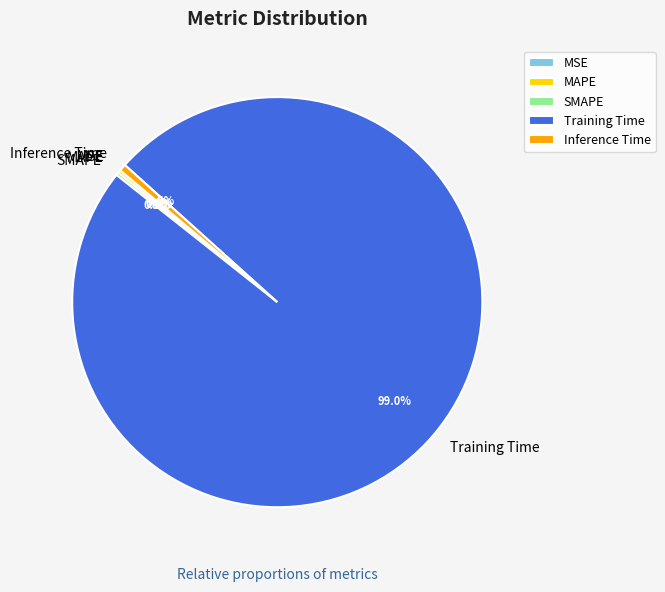

What is the largest slice in the pie chart?

Training Time